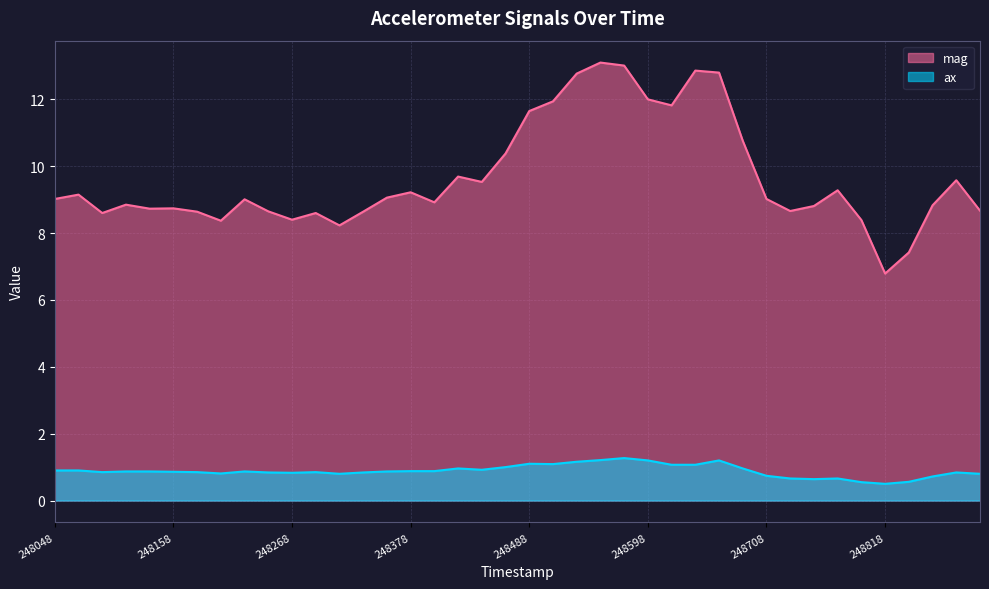

What is the value of the ax point at the 28th from the left?

1.1